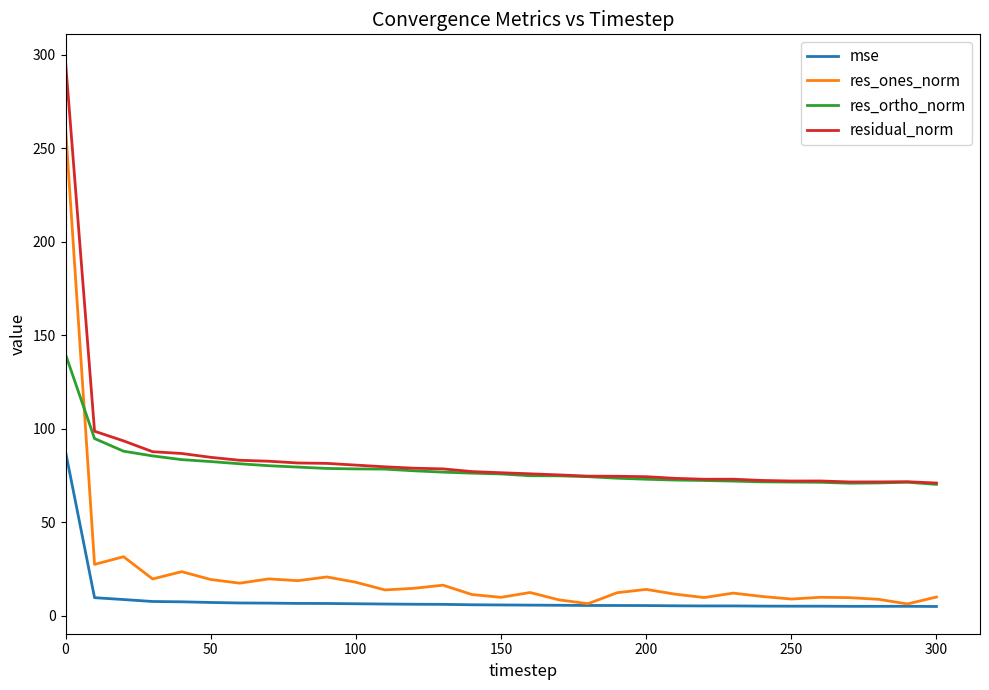

Which series has the widest spread of values?

res_ones_norm